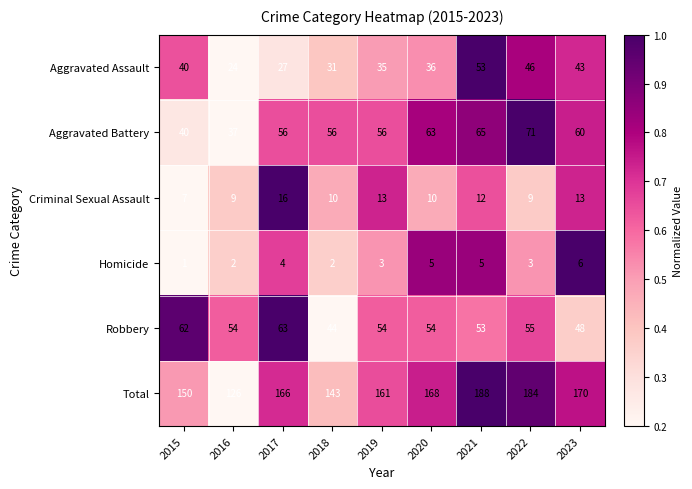

At which category is the sum across all series the highest?

2021